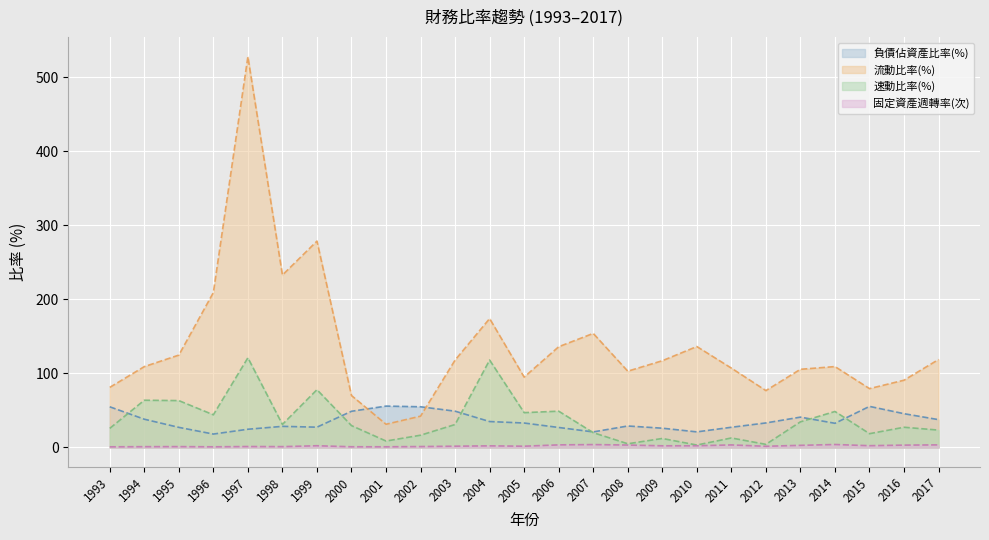

Which series has the widest spread of values?

流動比率(%)